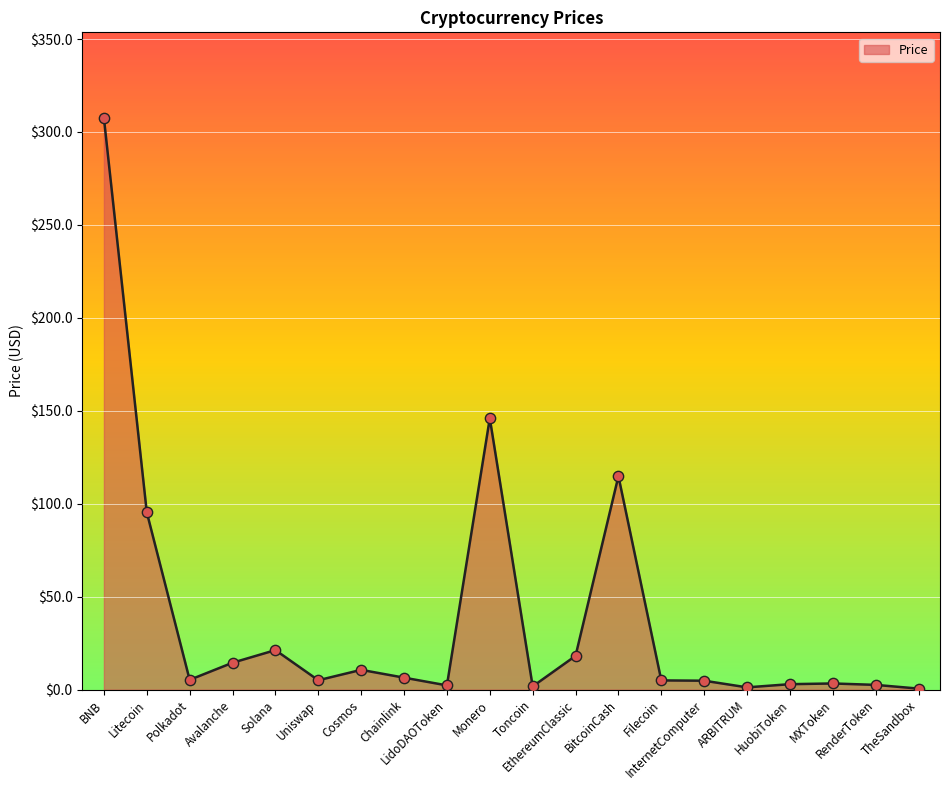

Which has a higher value, MXToken or Litecoin?

Litecoin